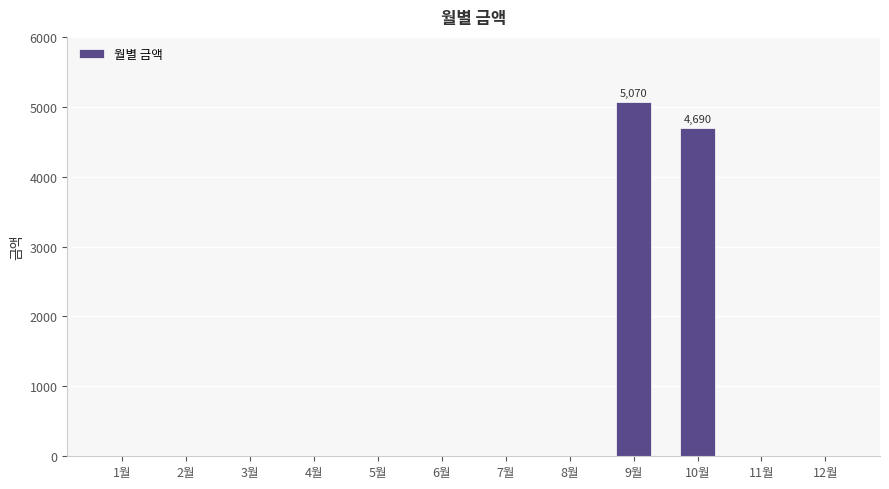

Reading right to left, list all the values displayed in this chart.

12월=0	11월=0	10월=4690	9월=5070	8월=0	7월=0	6월=0	5월=0	4월=0	3월=0	2월=0	1월=0